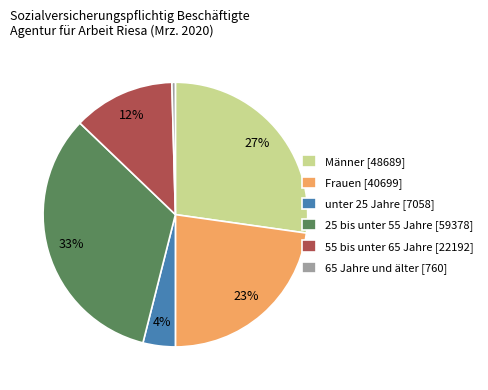

What is the ratio of the value at Männer to the value at Frauen?

1.2